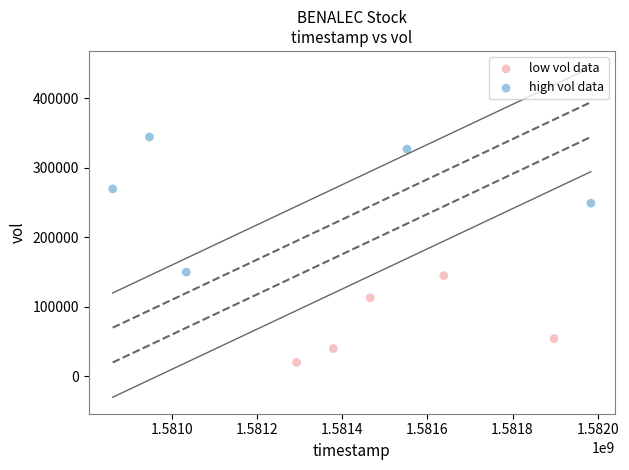

Which series reaches the maximum Y coordinate?

high vol data